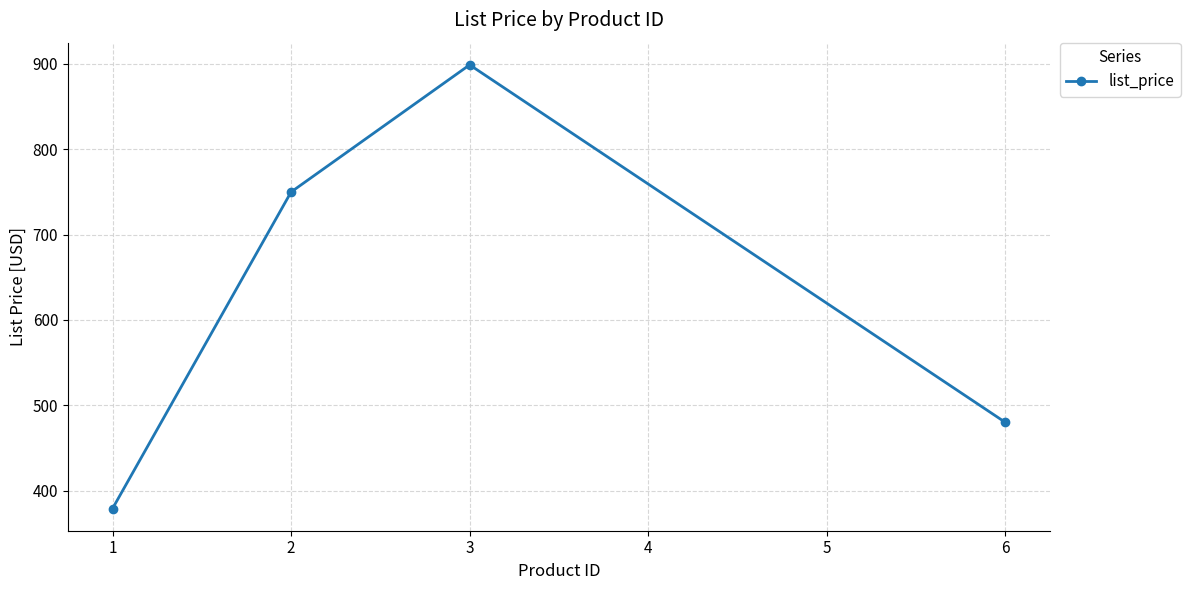

Count the number of categories in the chart.

4